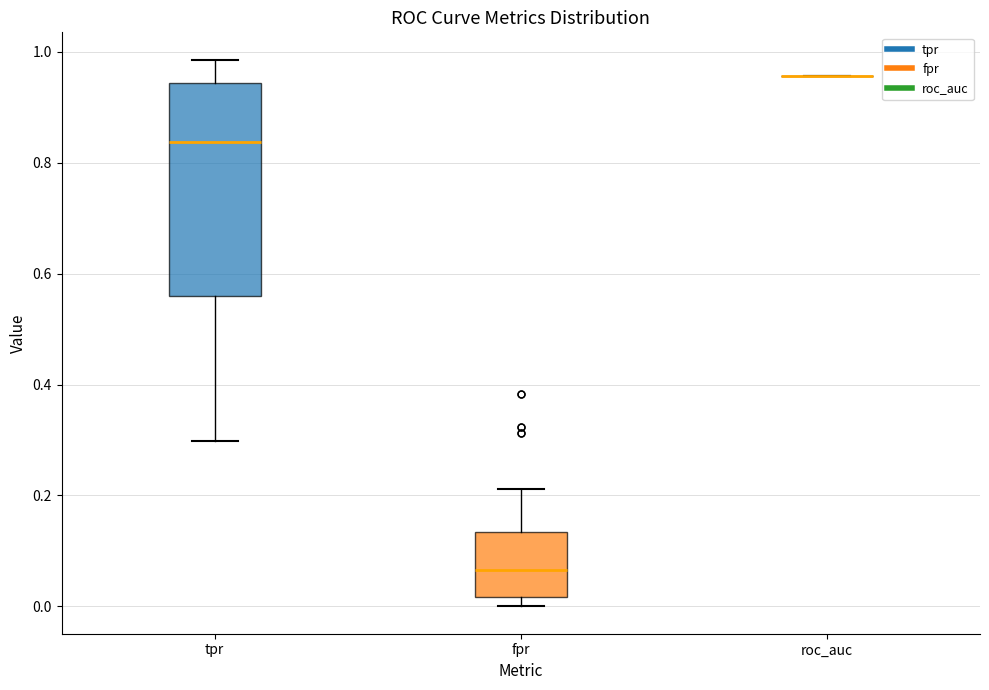

Reading left to right, read every box against the y-axis: the position of its median line, the range the box covers, and the ends of its whiskers. The values are not printed on the chart, so give them approximately, as read against the axis.

tpr: median 0.84, box 0.56 to 0.94, whiskers 0.30 to 0.98
fpr: median 0.06, box 0.02 to 0.14, whiskers 0.00 to 0.22
roc_auc: box collapsed to a line at 0.96, whiskers 0.96 to 0.96